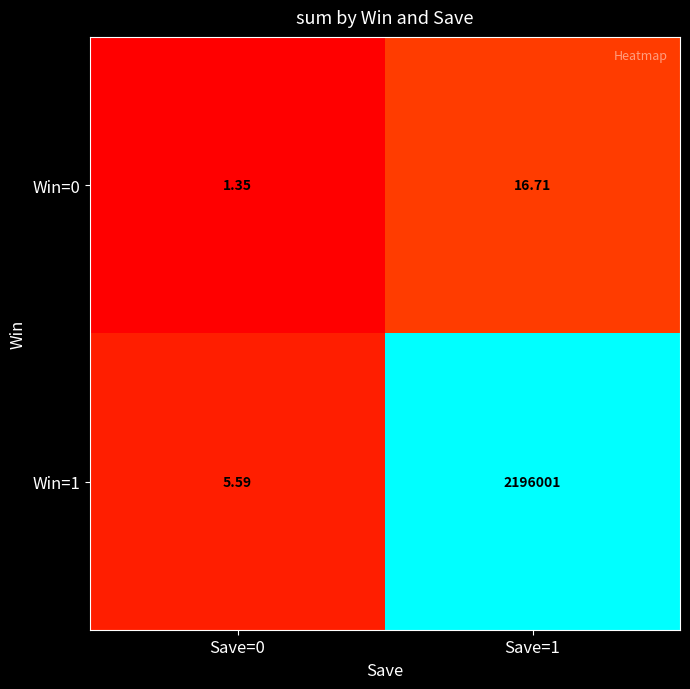

Which category has the highest value across all series?

Save=1